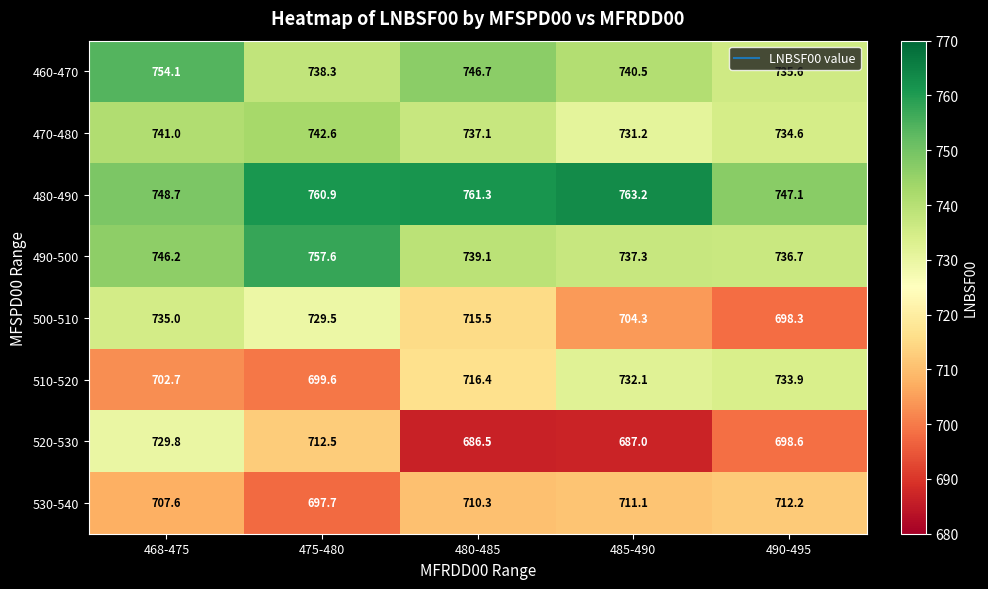

Rank the series at 475-480 from lowest to highest value.

530-540, 510-520, 520-530, 500-510, 460-470, 470-480, 490-500, 480-490